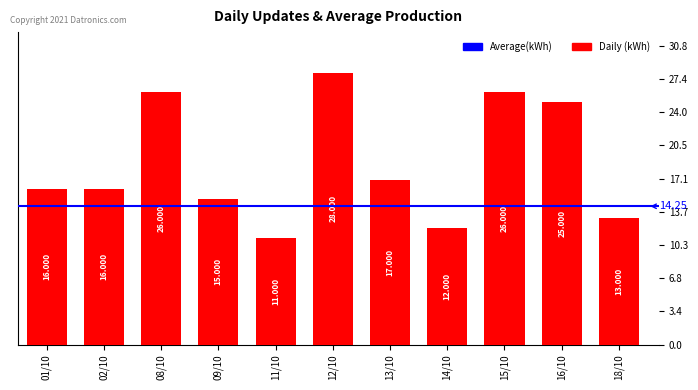

What is the difference between the values at 13/10 and 16/10?

8